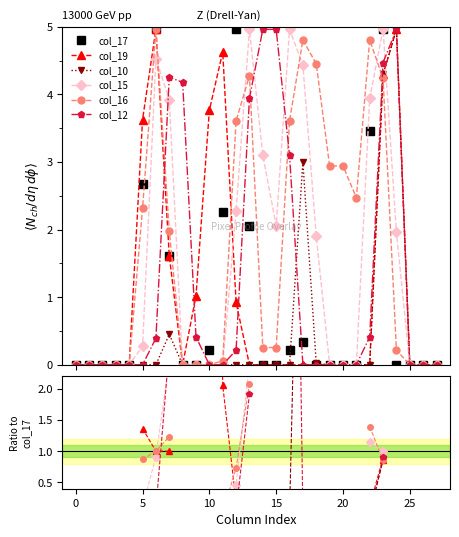

Which series has the largest range (max minus min)?

col_17